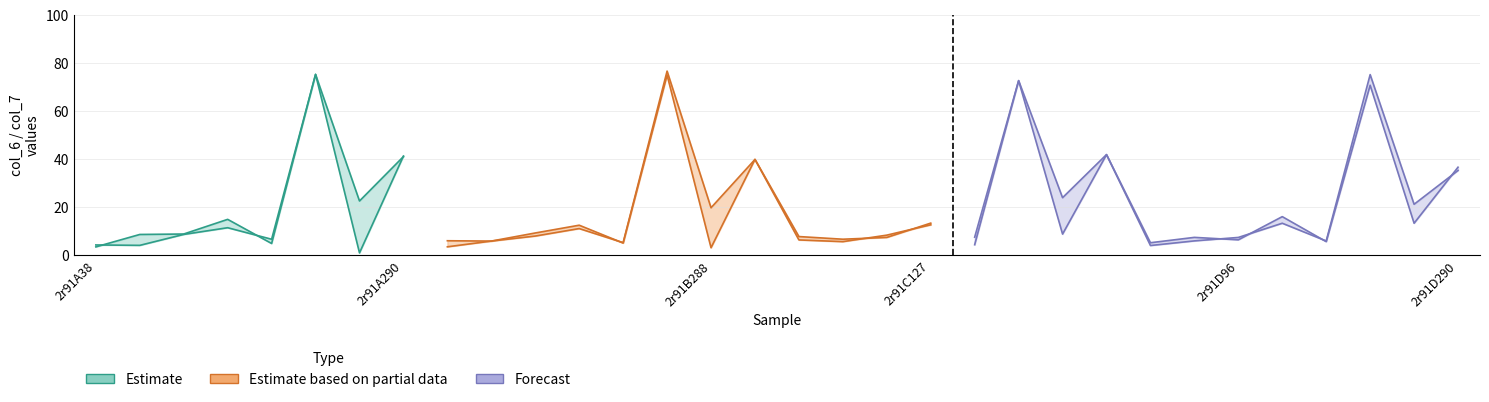

What is the sum of the col_7 values at 2r91D248 and 2r91A221?

81.6